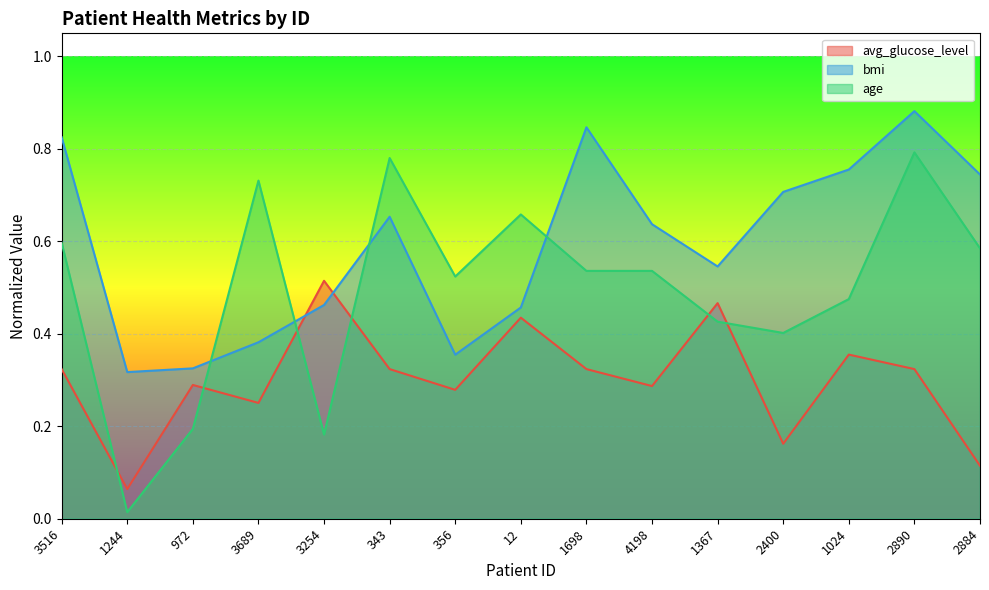

Reading left to right, extract all data points from this chart.

avg_glucose_level: 0.3	0.1	0.3	0.3	0.5	0.3	0.3	0.4	0.3	0.3	0.5	0.2	0.4	0.3	0.1
bmi: 0.8	0.3	0.3	0.4	0.5	0.7	0.4	0.5	0.8	0.6	0.5	0.7	0.8	0.9	0.7
age: 0.6	0.0	0.2	0.7	0.2	0.8	0.5	0.7	0.5	0.5	0.4	0.4	0.5	0.8	0.6